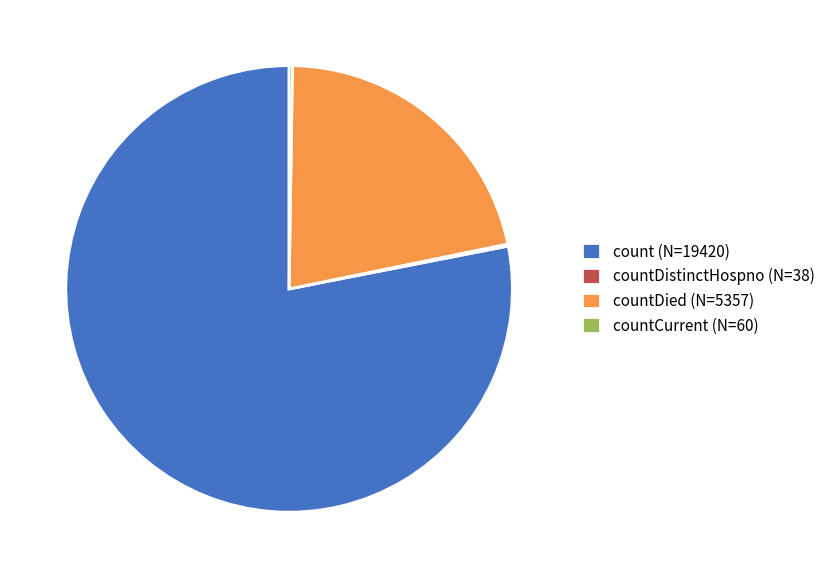

The countDied (N=5357) slice represents 22% of the pie. True or false?

True